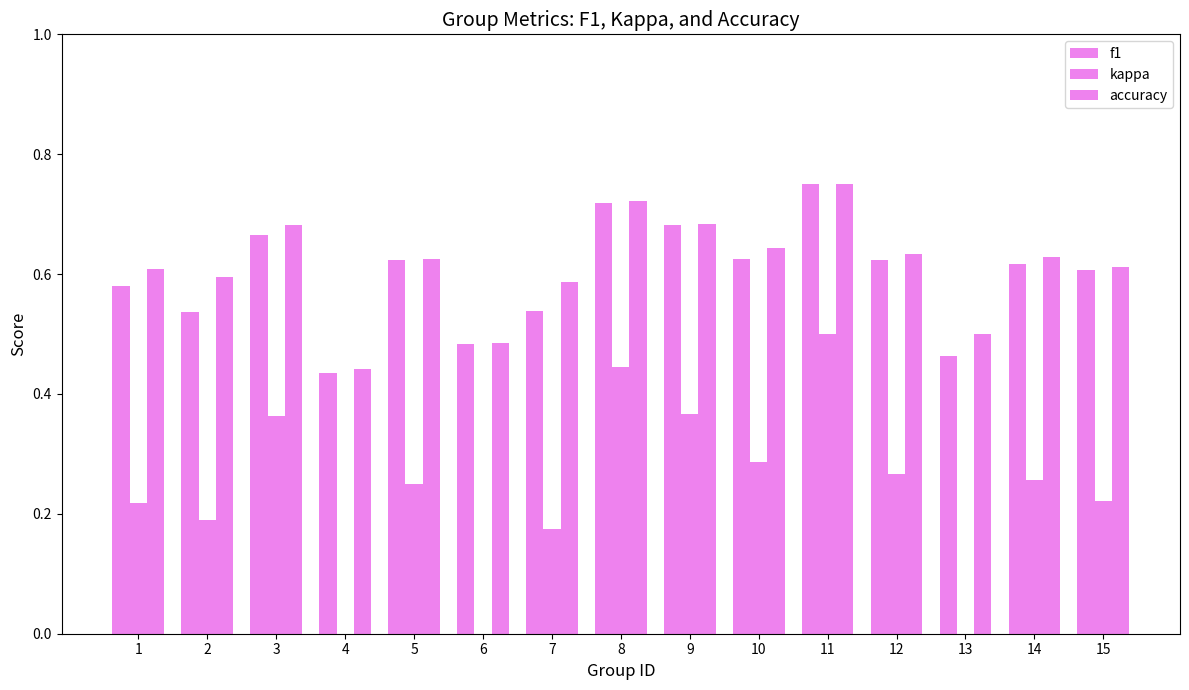

At how many categories does at least one series exceed 0?

15